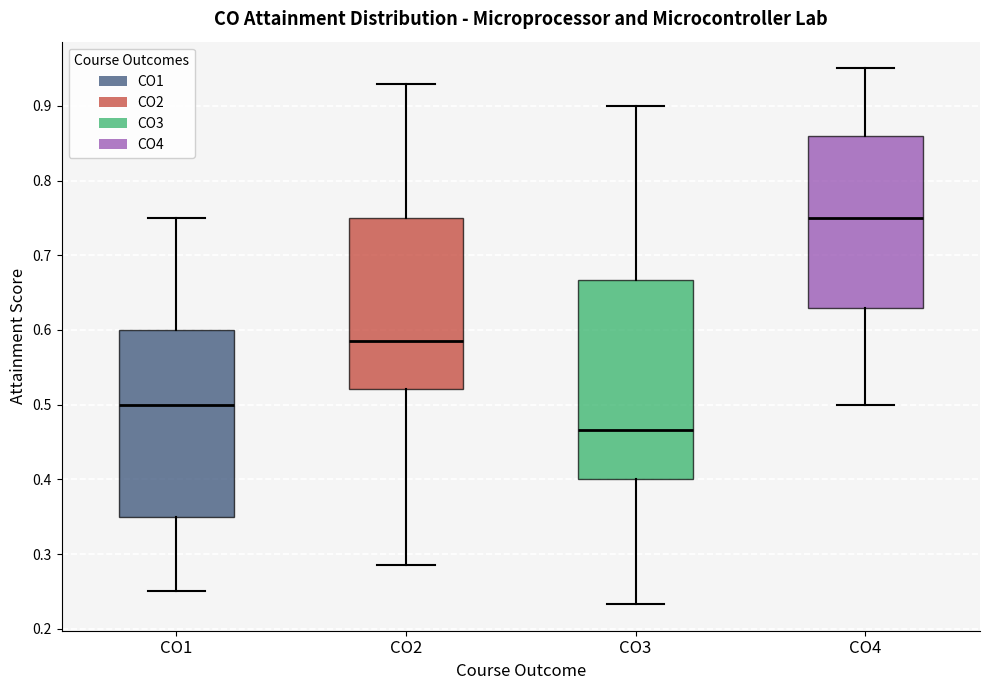

Reading left to right, transcribe this box plot: for each box, give where its median line is, the range the box spans, and where its two whiskers end, as read against the y-axis. The values are not printed on the chart, so give them approximately, as read against the axis.

CO1: median 0.50, box 0.35 to 0.60, whiskers 0.25 to 0.75
CO2: median 0.59, box 0.52 to 0.75, whiskers 0.29 to 0.93
CO3: median 0.47, box 0.40 to 0.67, whiskers 0.23 to 0.90
CO4: median 0.75, box 0.63 to 0.86, whiskers 0.50 to 0.95